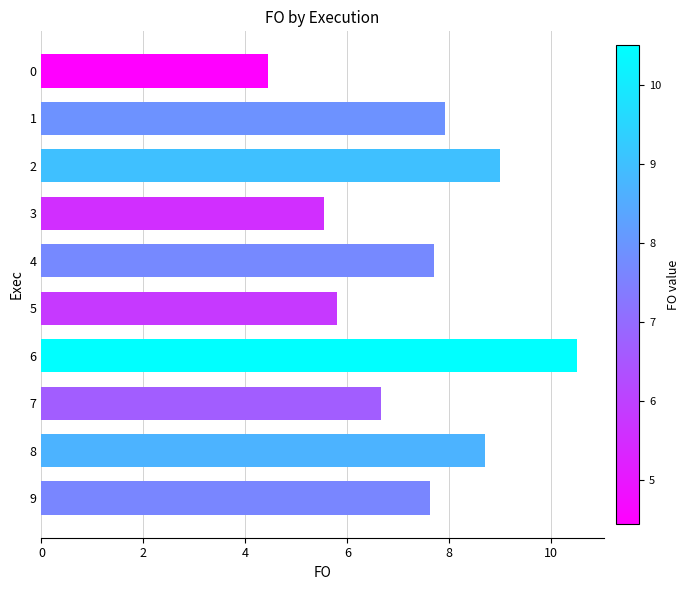

What is the ratio of the value at 7 to the value at 5?

1.1